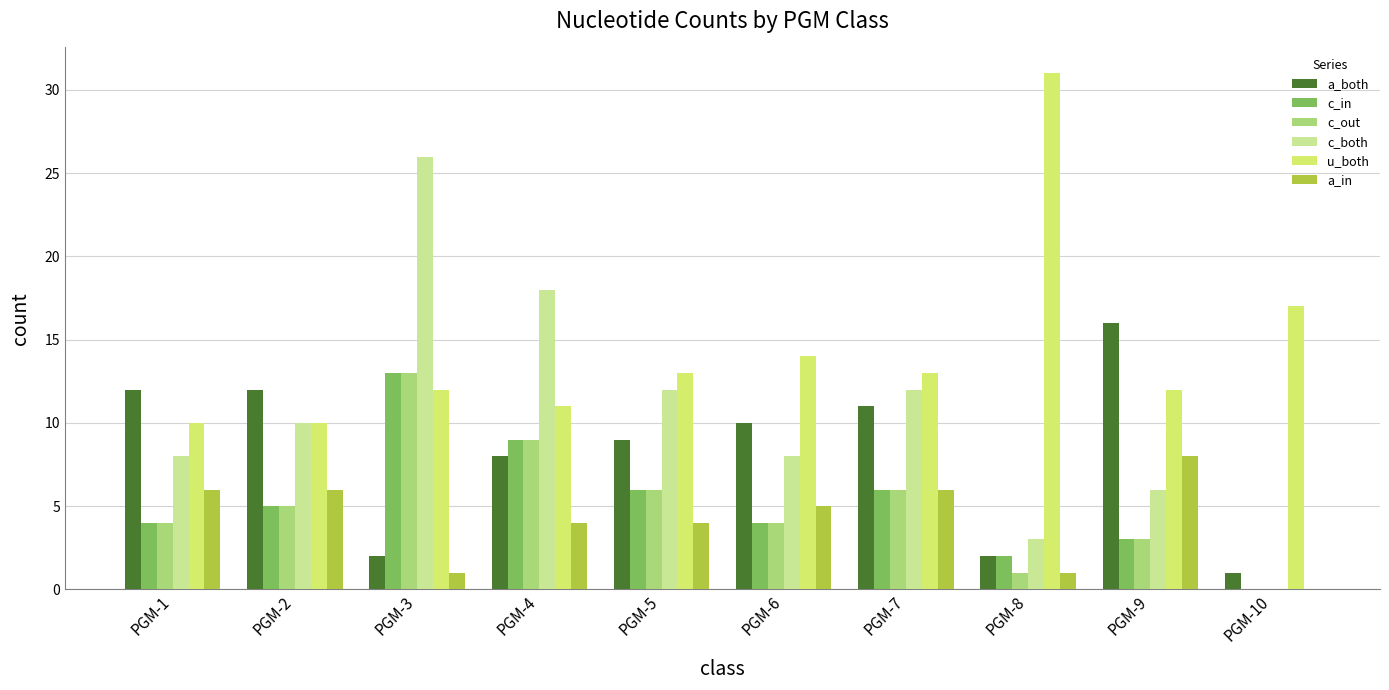

Which series has the widest spread of values?

c_both